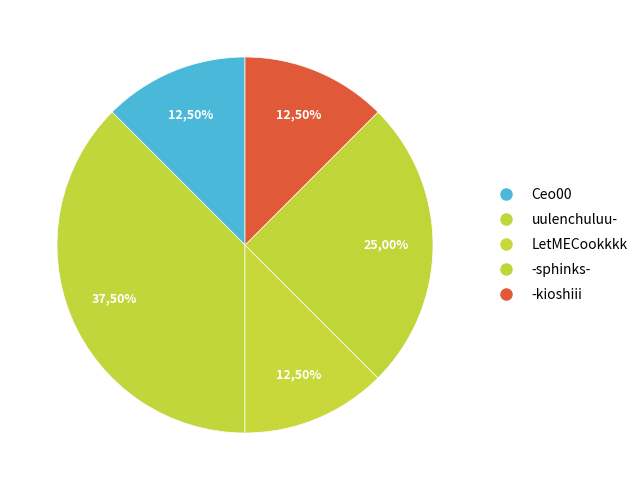

How many slices are in this pie chart?

5